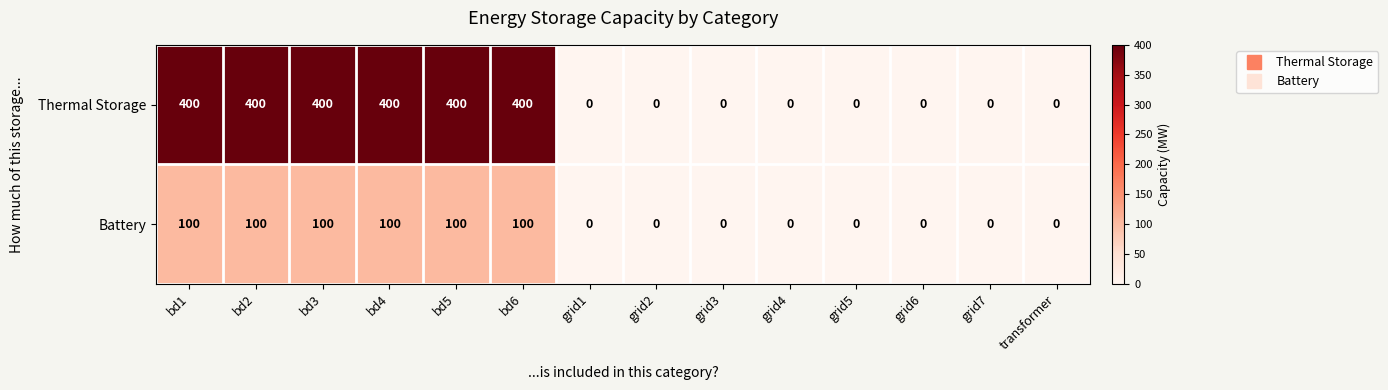

How many data points does each series have?

14